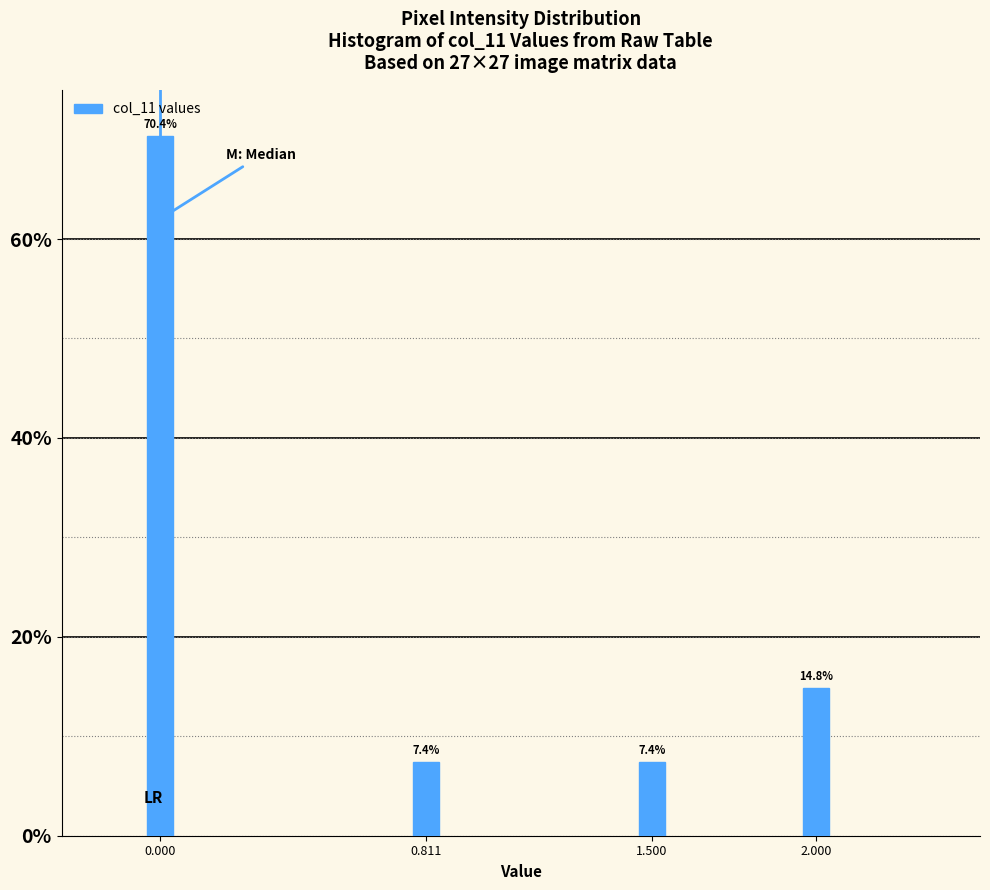

Reading left to right, transcribe all the data shown in this chart.

0.000=70.4	0.811=7.4	1.500=7.4	2.000=14.8